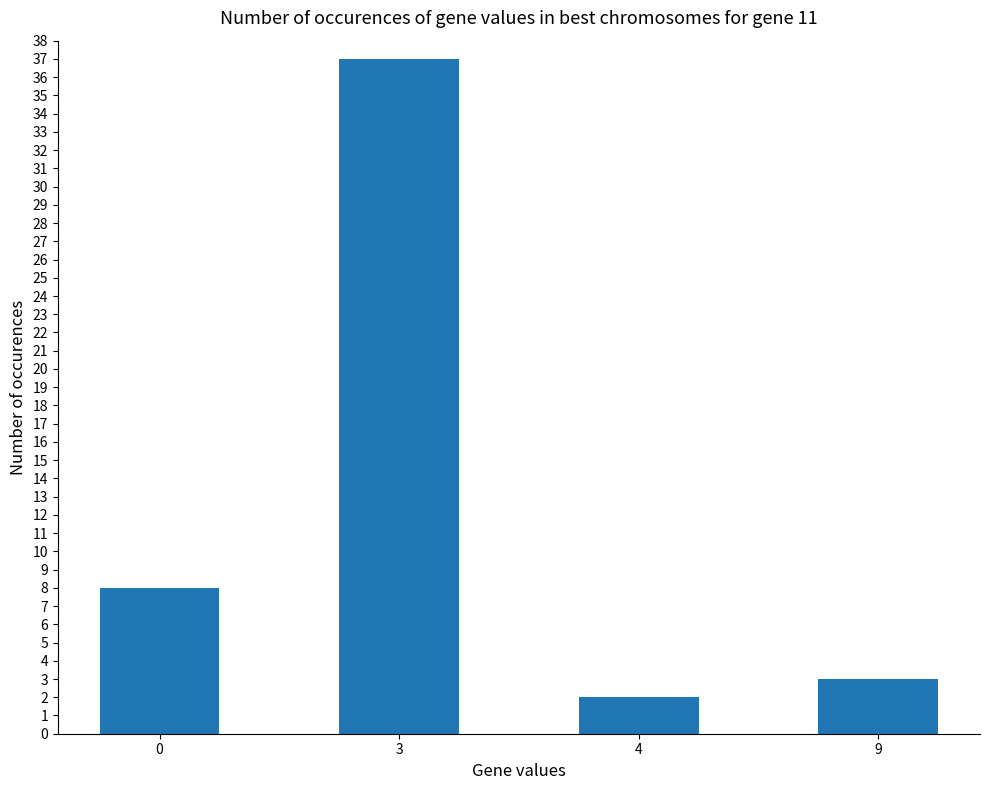

At which category does the chart reach its peak across all series?

3